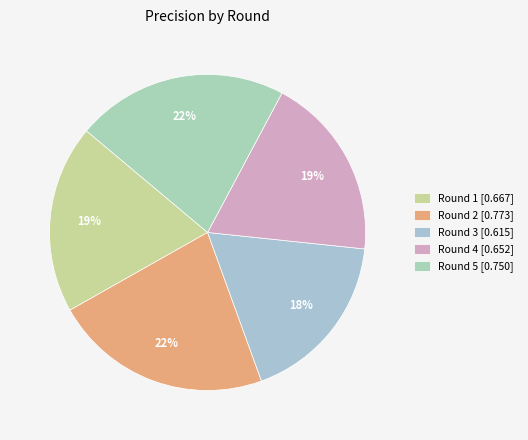

How many slices are in this pie chart?

5